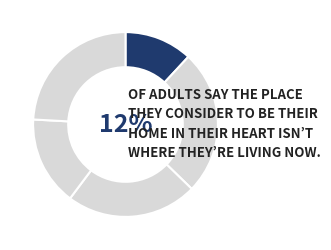

Is it true that B54 is 38% of the pie?

False